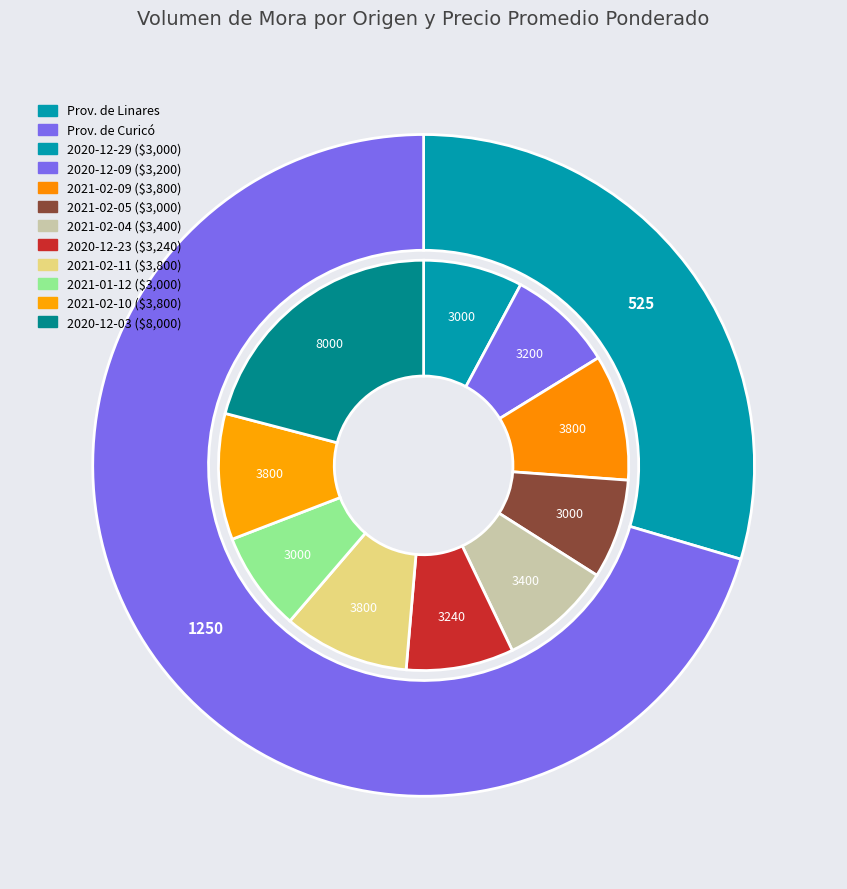

What is the ratio of the value at 150 to the value at 150?

1.0